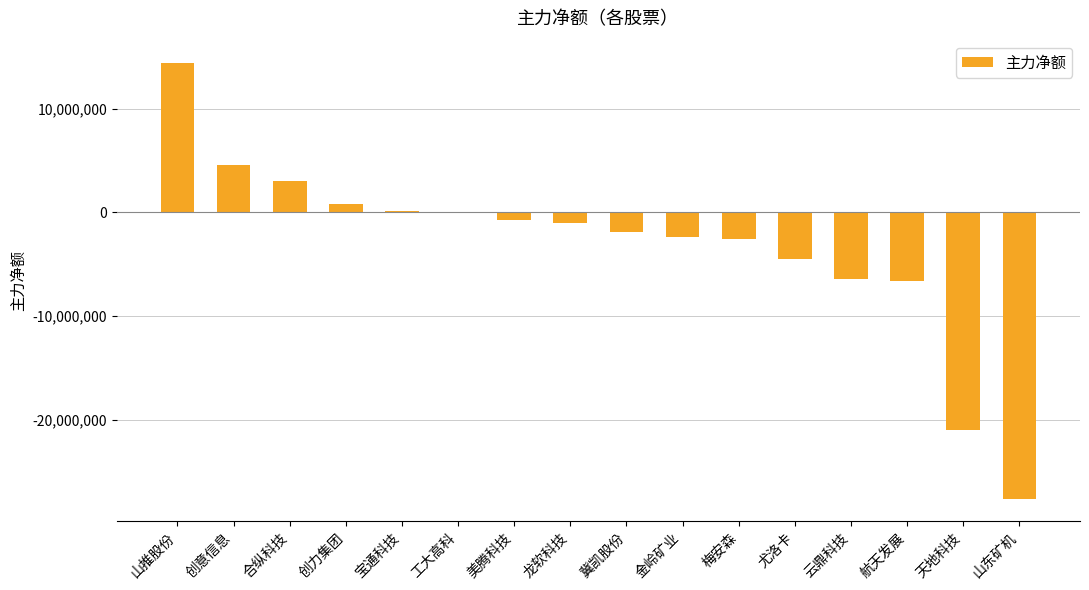

The value at 金岭矿业 is -2381192. True or false?

True